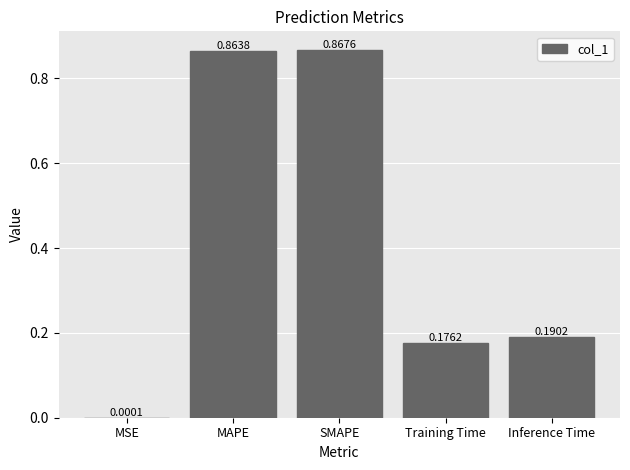

How many distinct data groups are displayed?

1